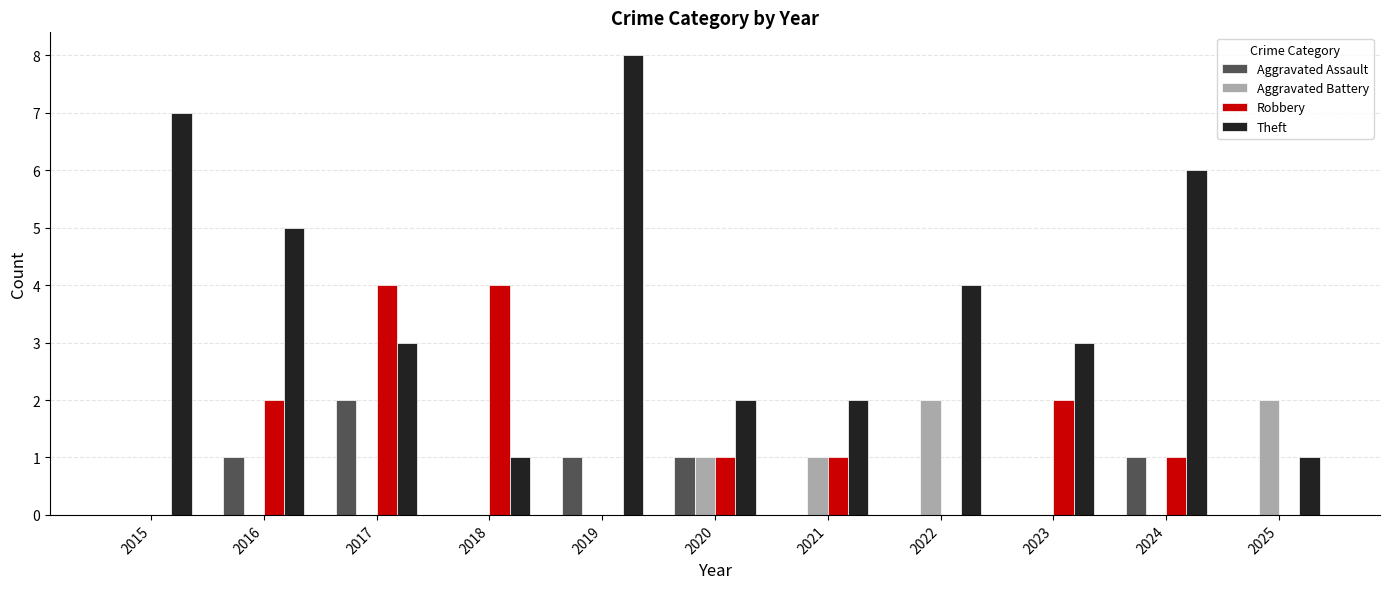

Which series has the largest total across all categories?

Theft